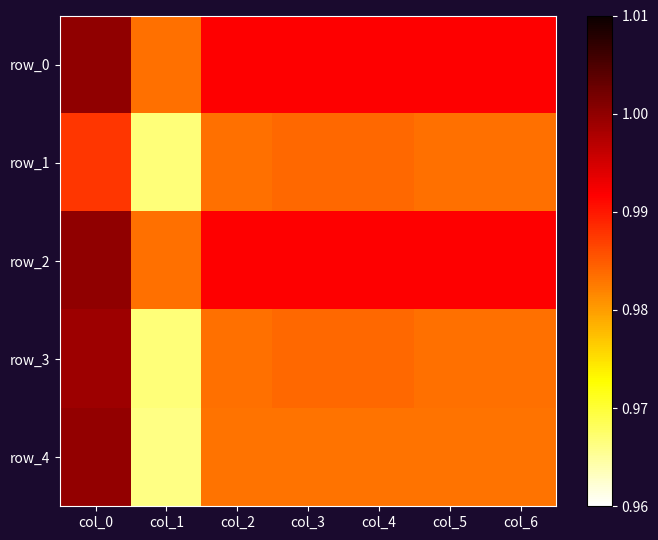

What is the highest value of the row_1 series?

1.0